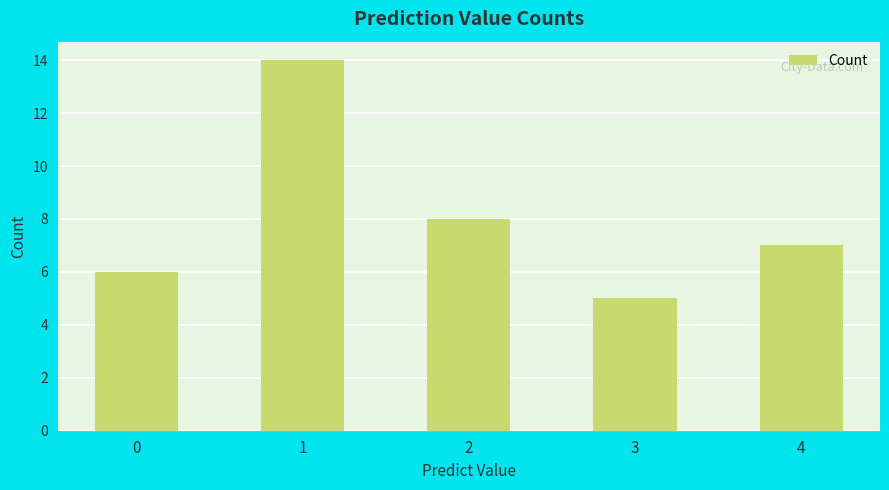

What is the smallest value displayed?

5